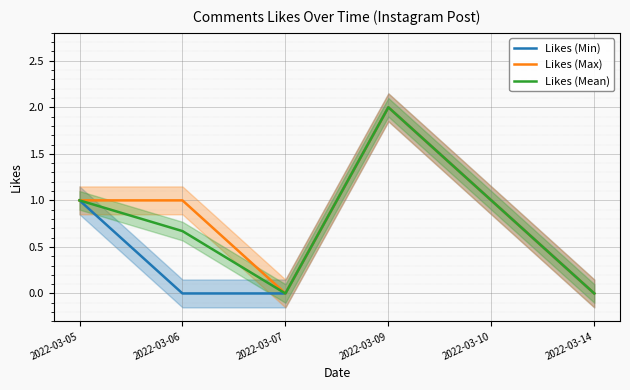

In Likes (Max), how many points are lower than both neighbors (excluding endpoints)?

1